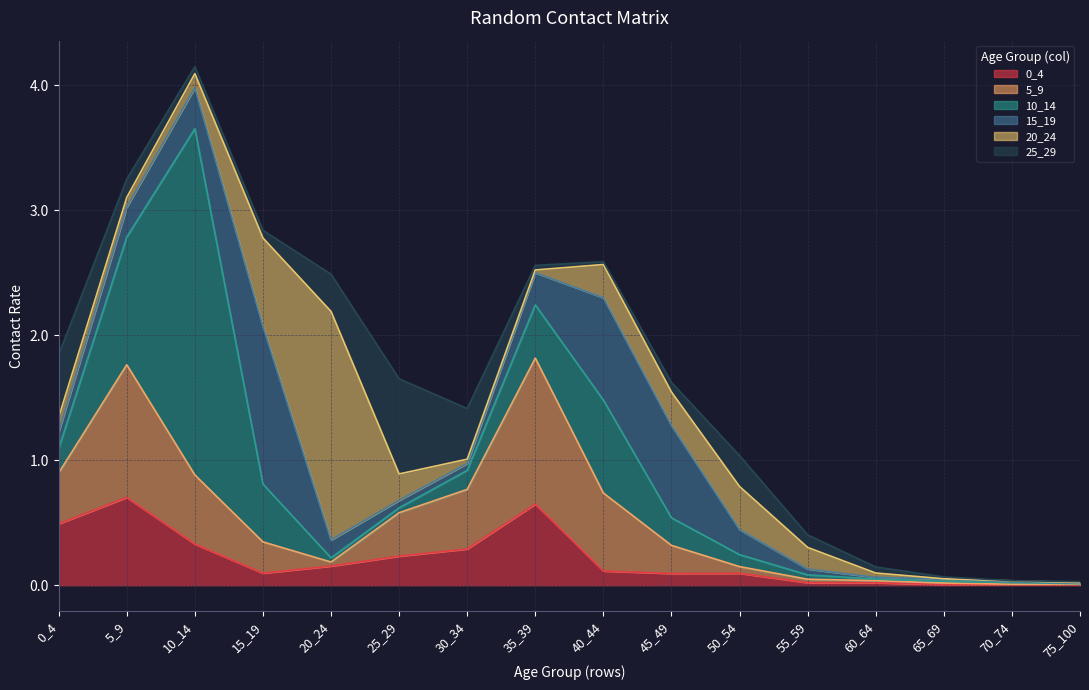

At how many categories does at least one series exceed 2?

1